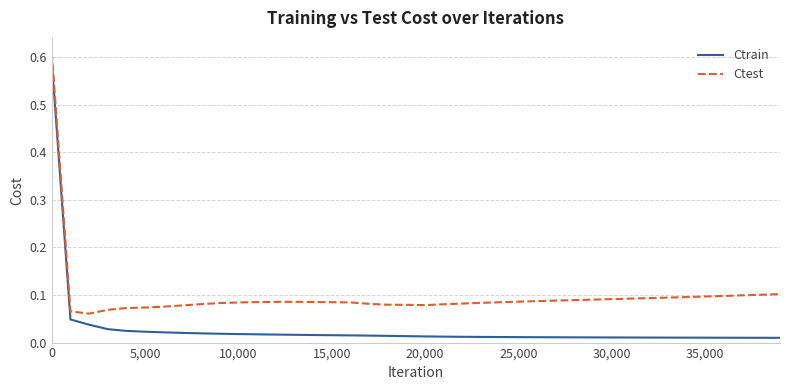

Which series has the largest total across all categories?

Ctest